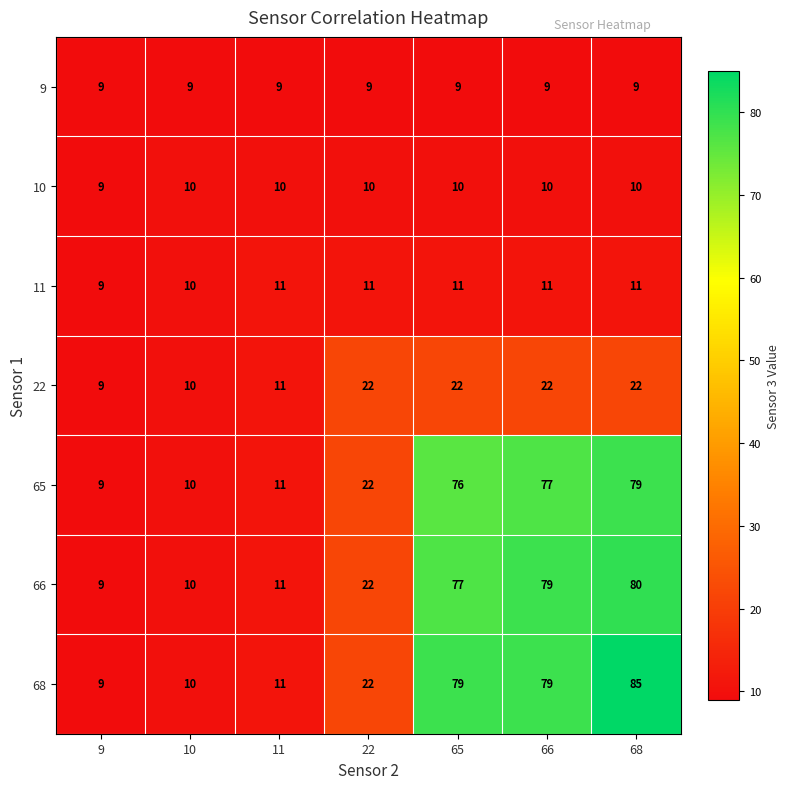

What is the smallest value displayed?

9